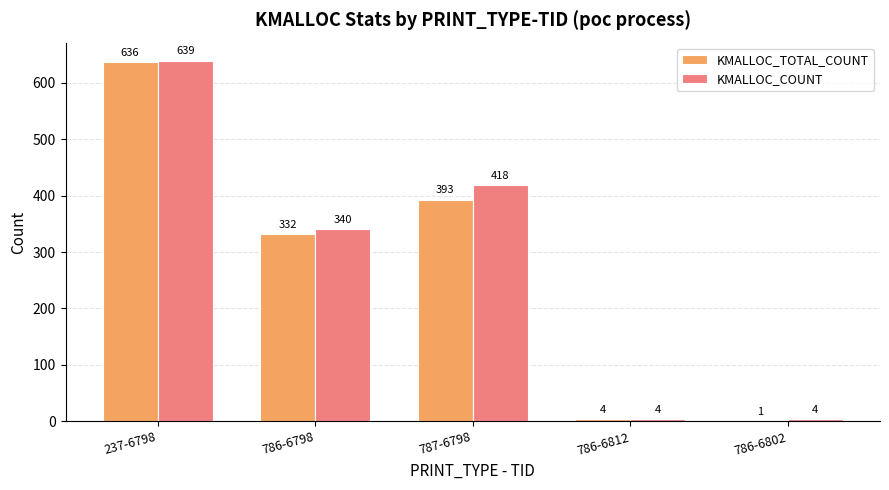

Where does the KMALLOC_COUNT series first go above 340?

237-6798